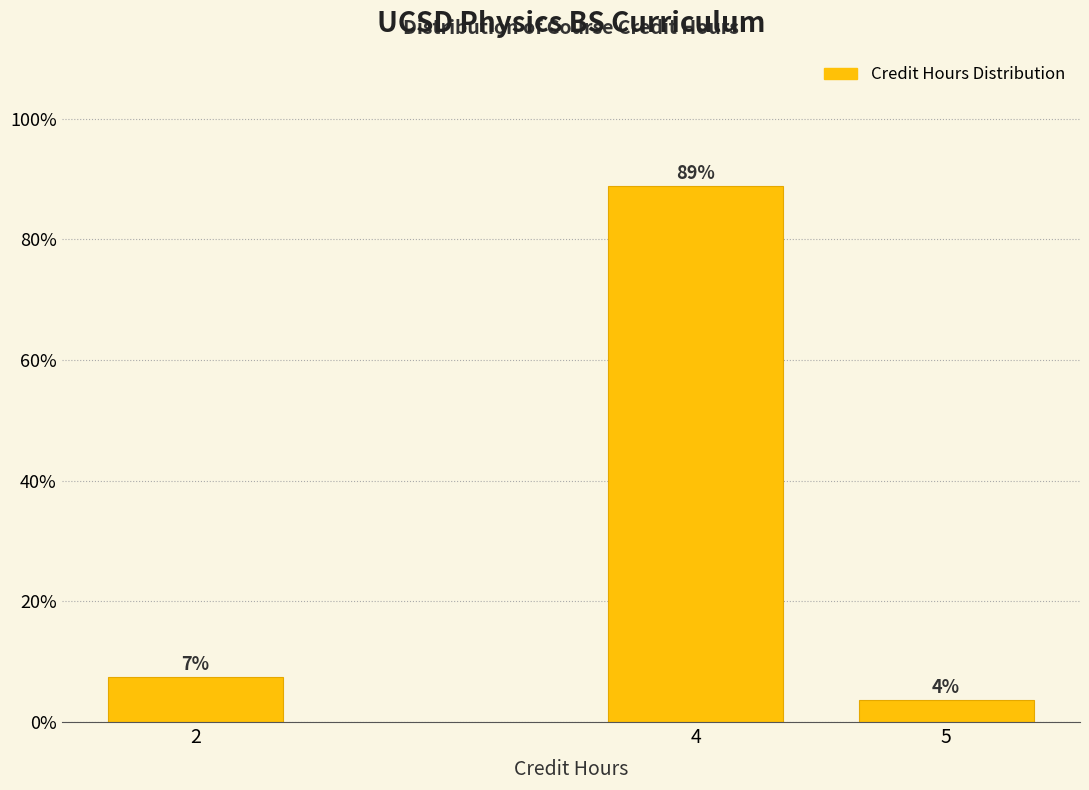

Does the chart contain any negative values?

No